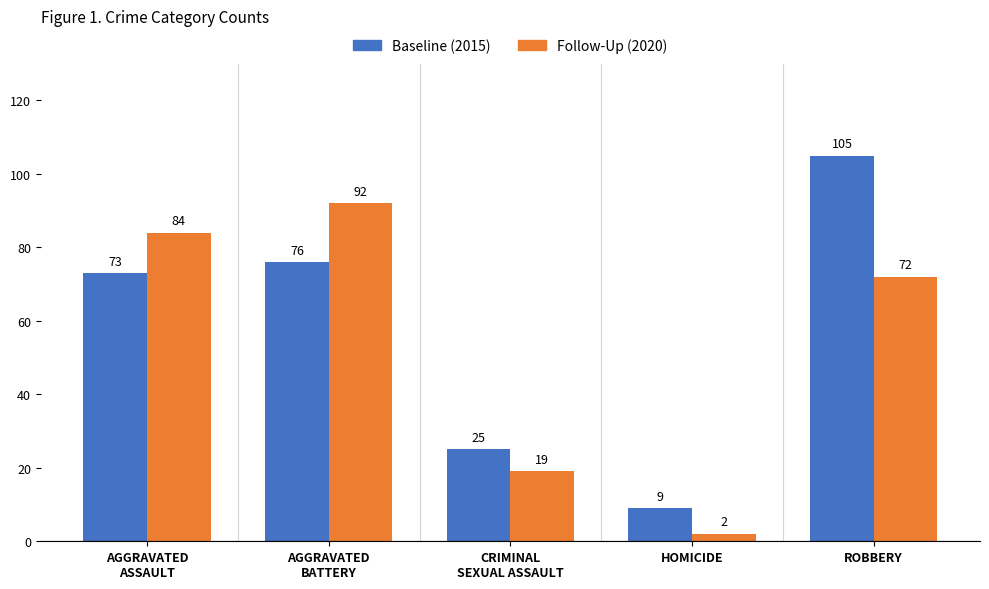

What is the label of the 4th bar from the left?

HOMICIDE